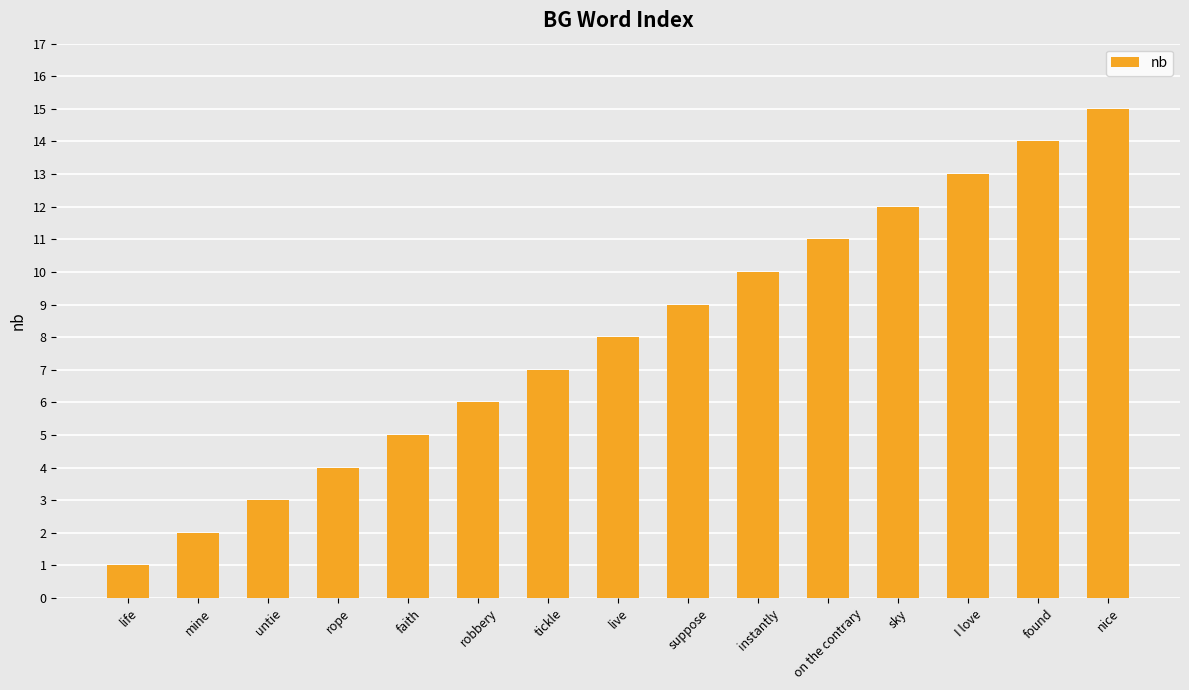

What is the label of the 7th bar from the right?

suppose